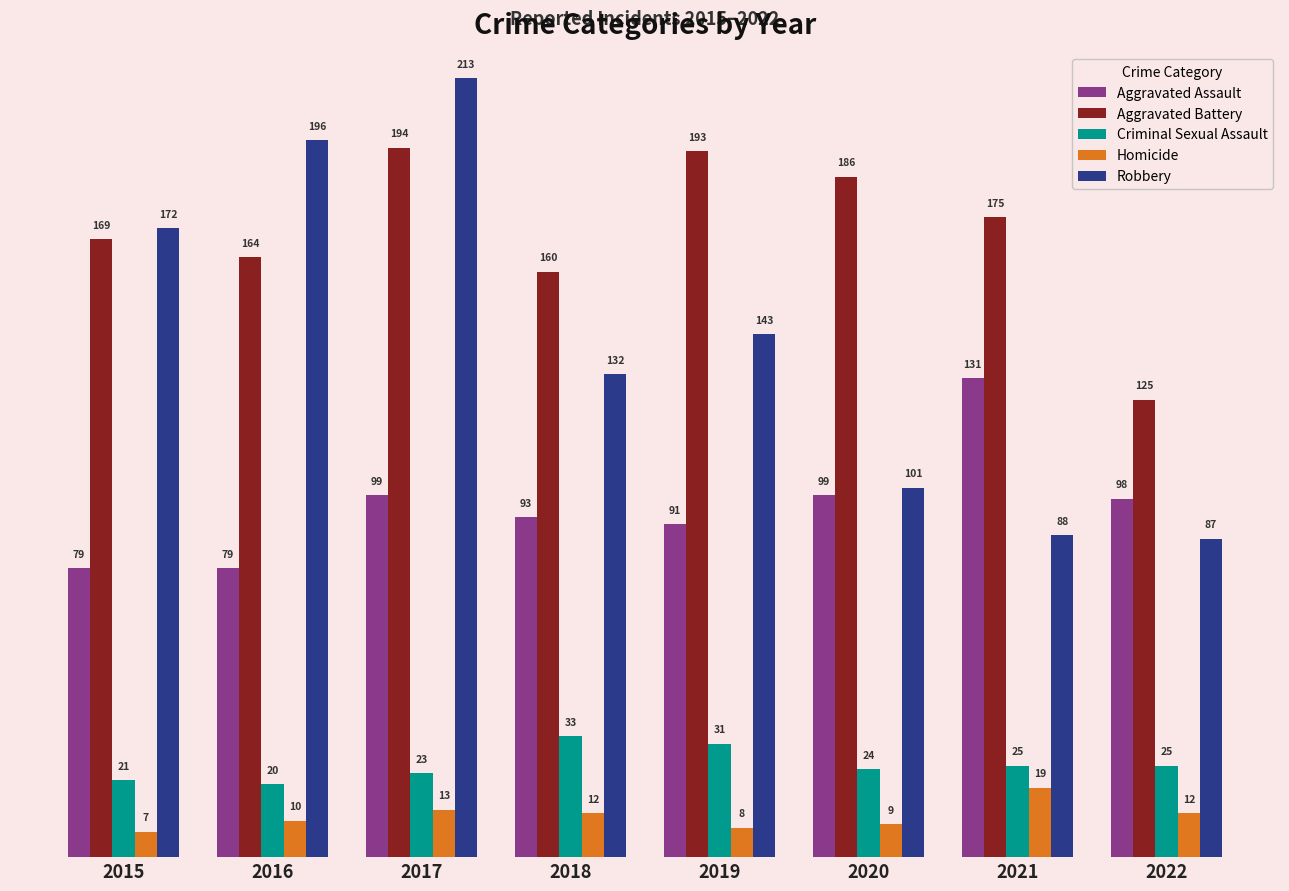

The value of Criminal Sexual Assault at 2021 is 7. True or false?

False